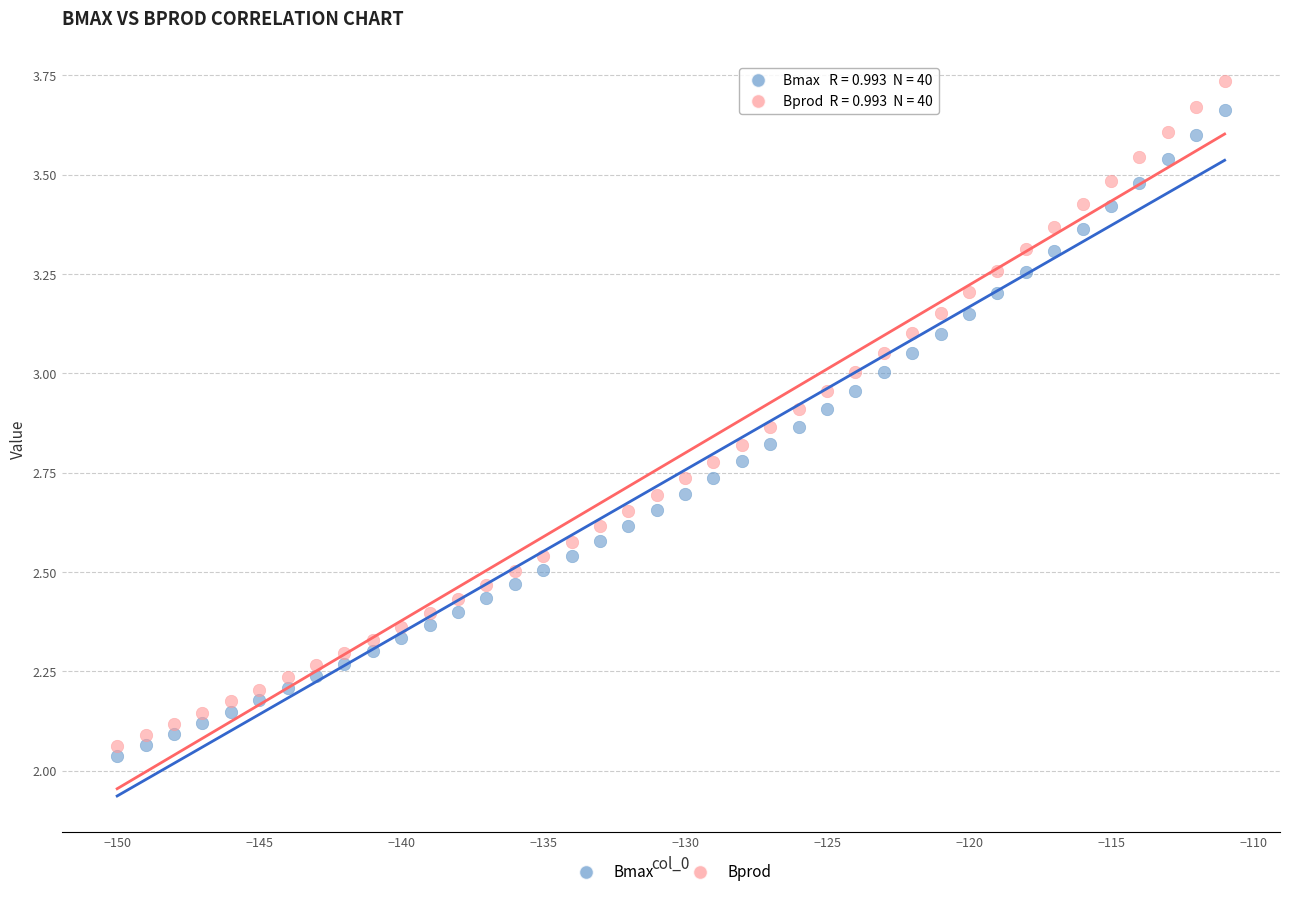

Which series has the largest Y range (max minus min)?

Bprod